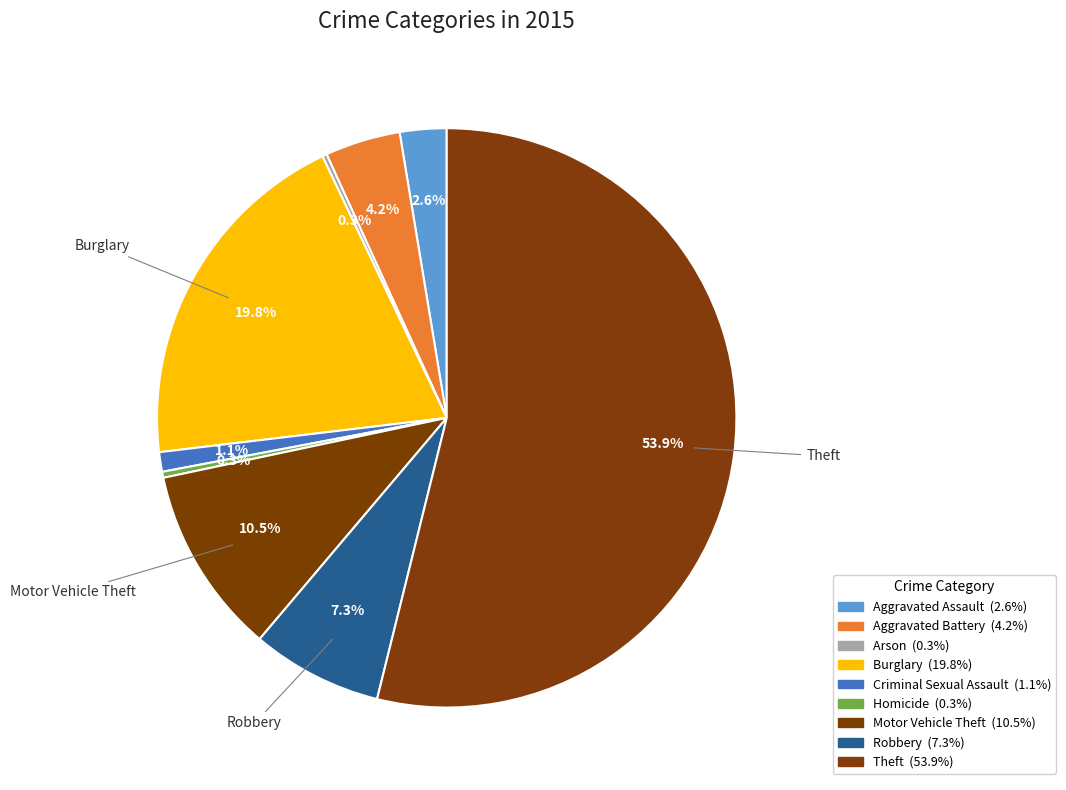

To the nearest percent, what is the difference between the Robbery and Motor Vehicle Theft slice percentages?

3%